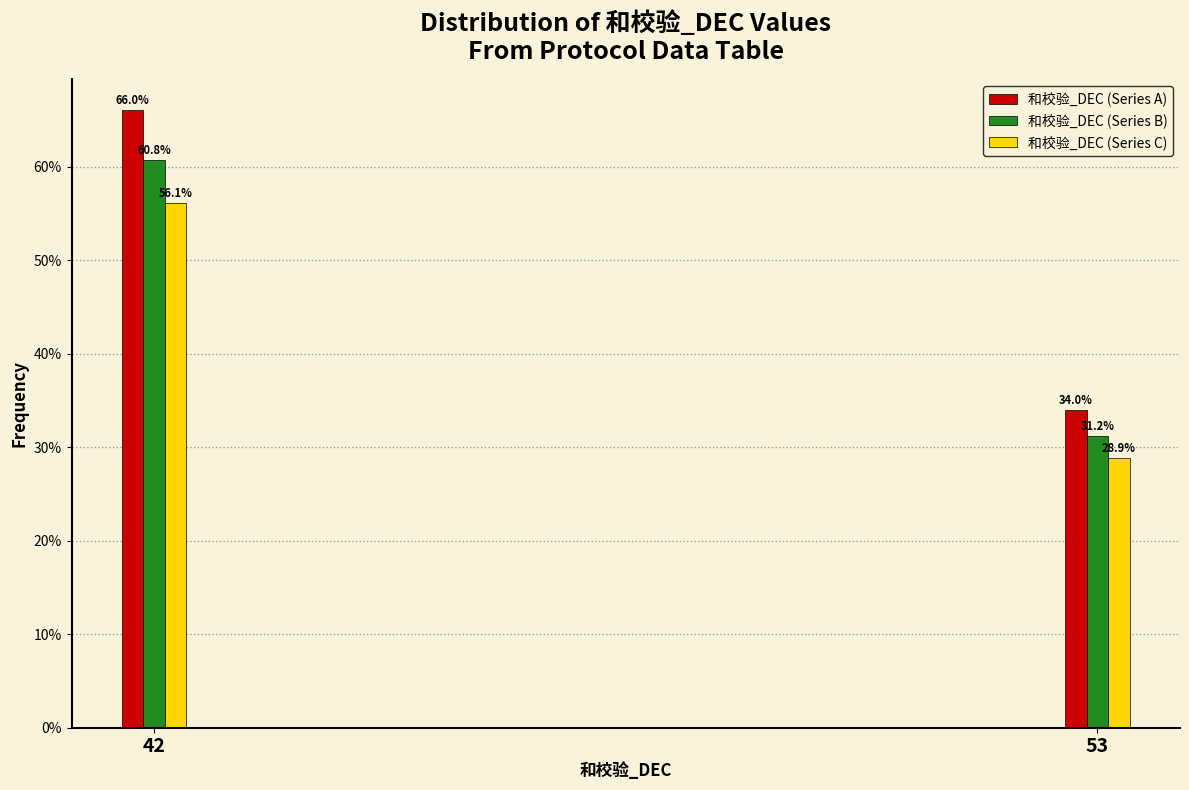

Reading left to right, extract all data points from this chart.

和校验_DEC (Series A): 66.0	34.0
和校验_DEC (Series B): 60.8	31.2
和校验_DEC (Series C): 56.1	28.9